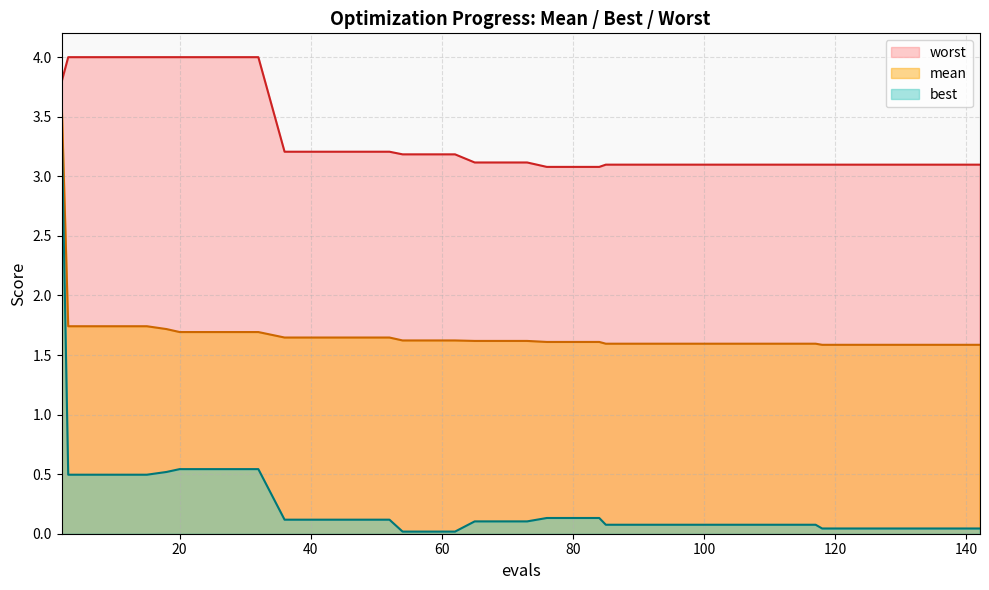

What is the approximate value of mean at 20?

1.7